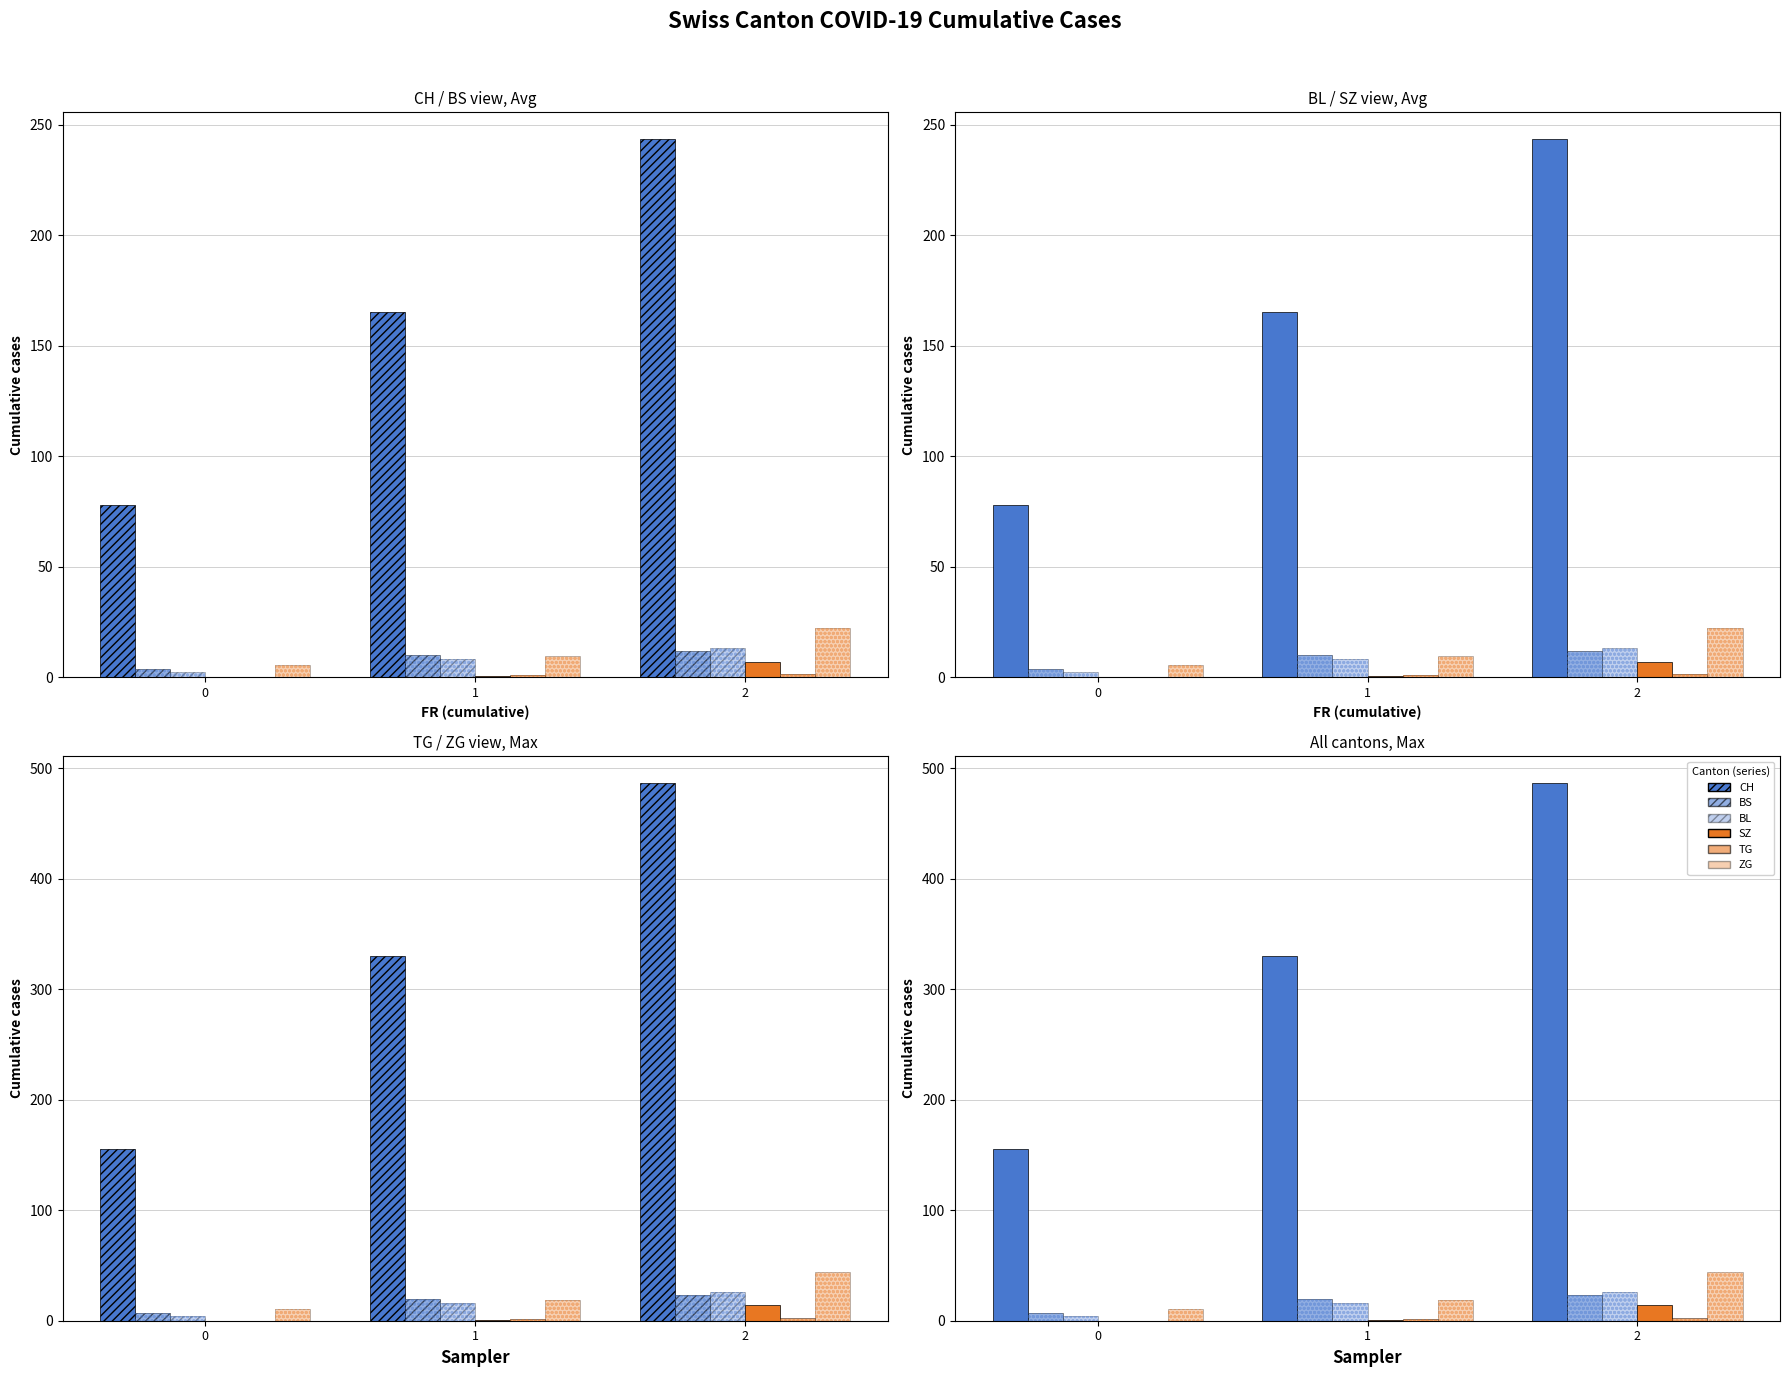

At which category is the sum across all series the highest?

2